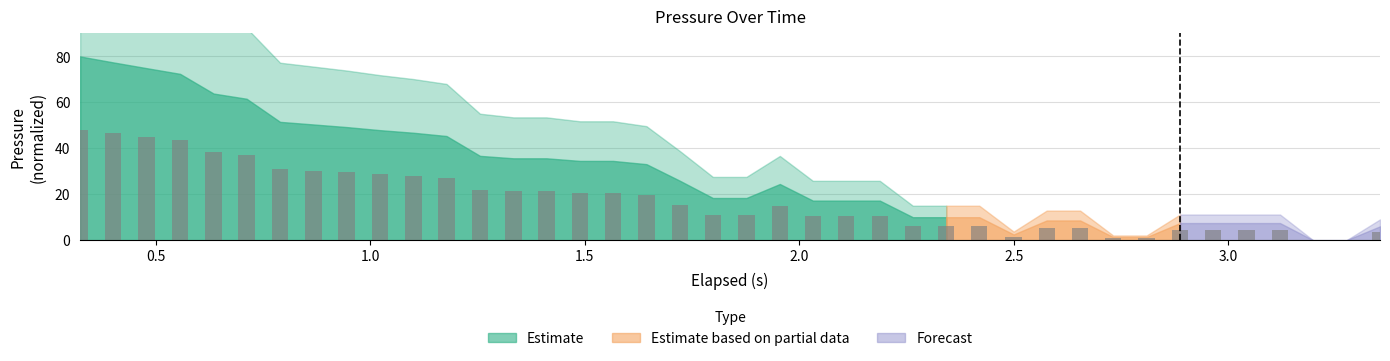

What is the greatest value displayed?

48.0